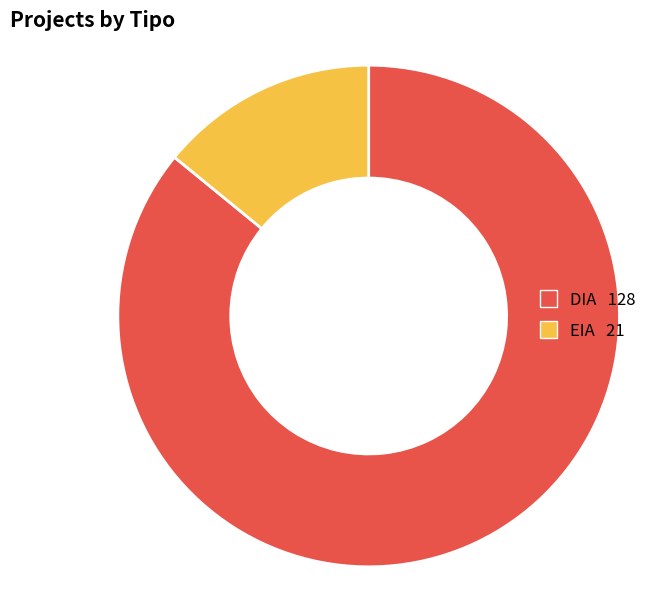

How many slices are in this pie chart?

2